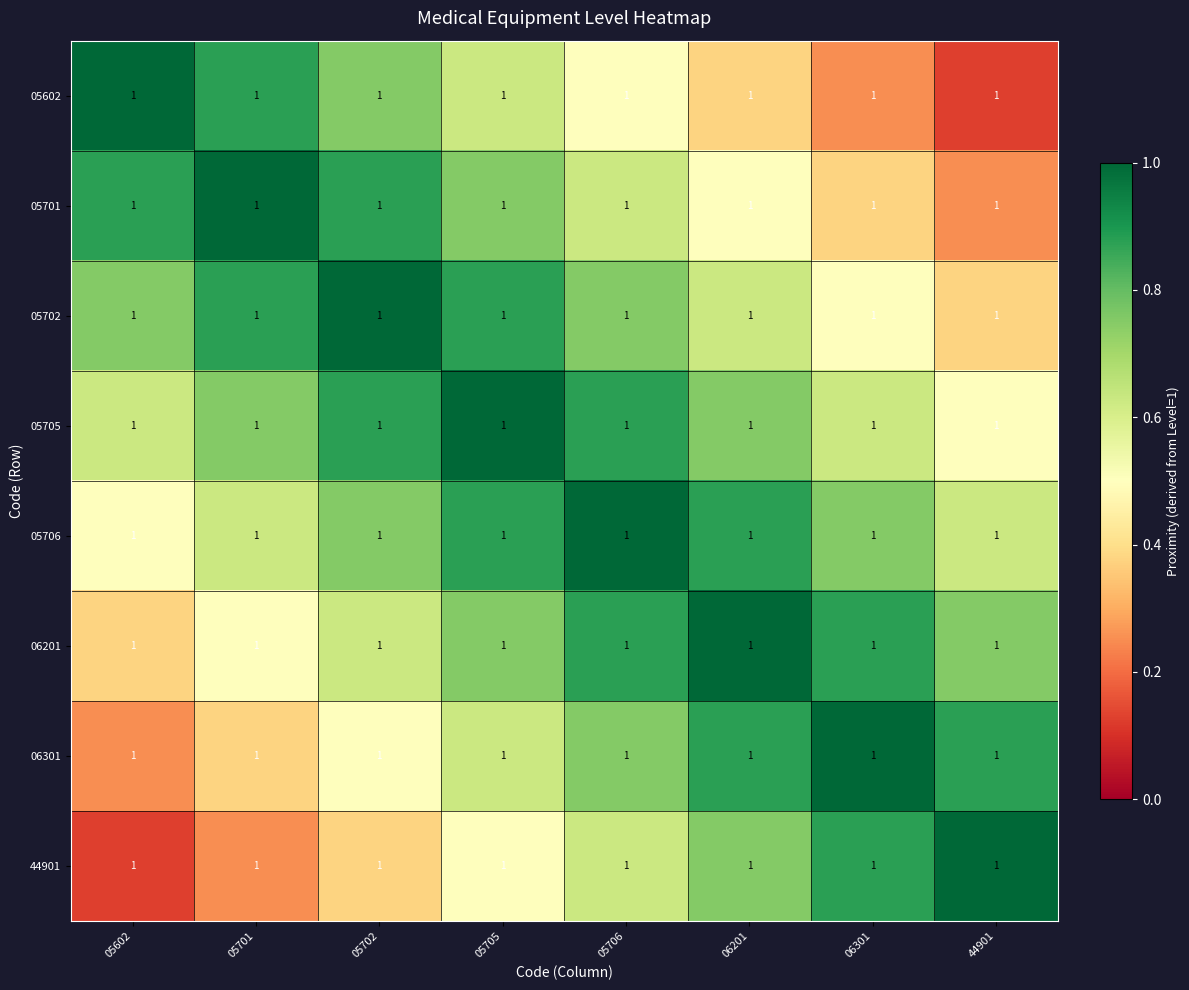

What is the sum of the 05701 values at 05701 and 05702?

1.9